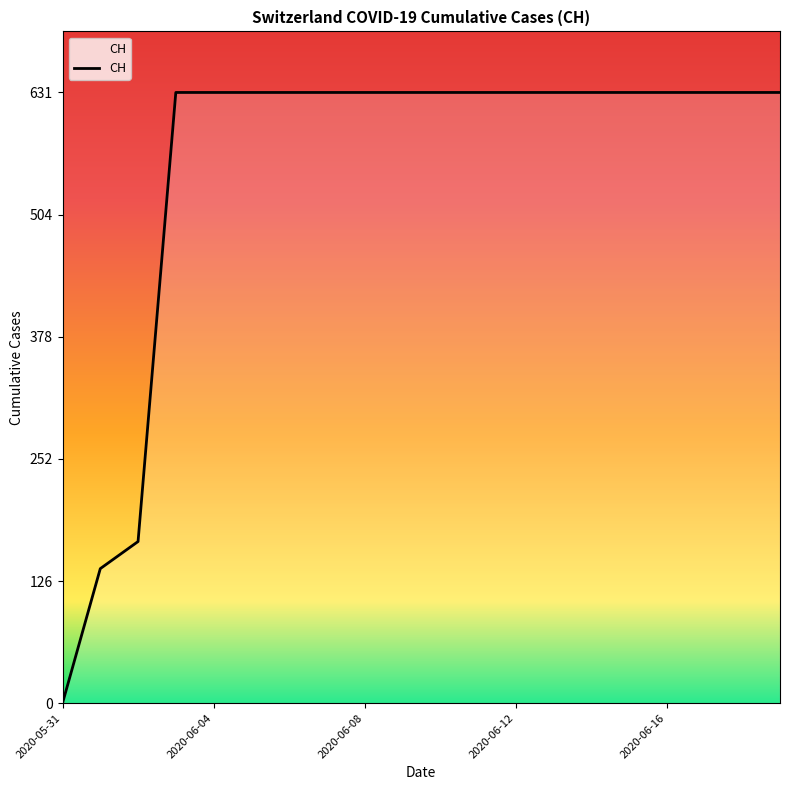

The value at 15 is 210. True or false?

False